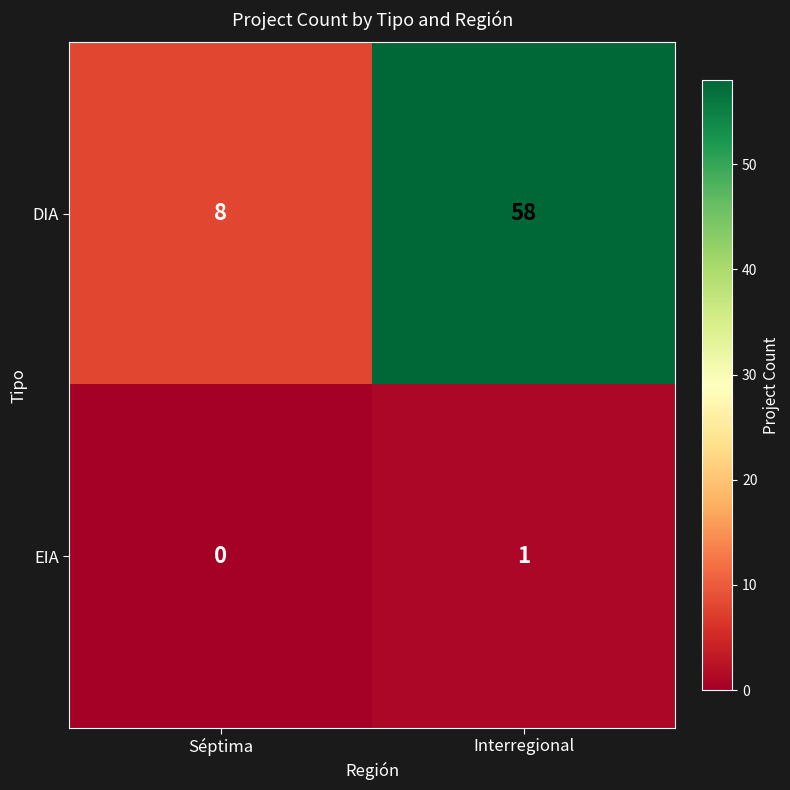

Which series has the widest spread of values?

DIA